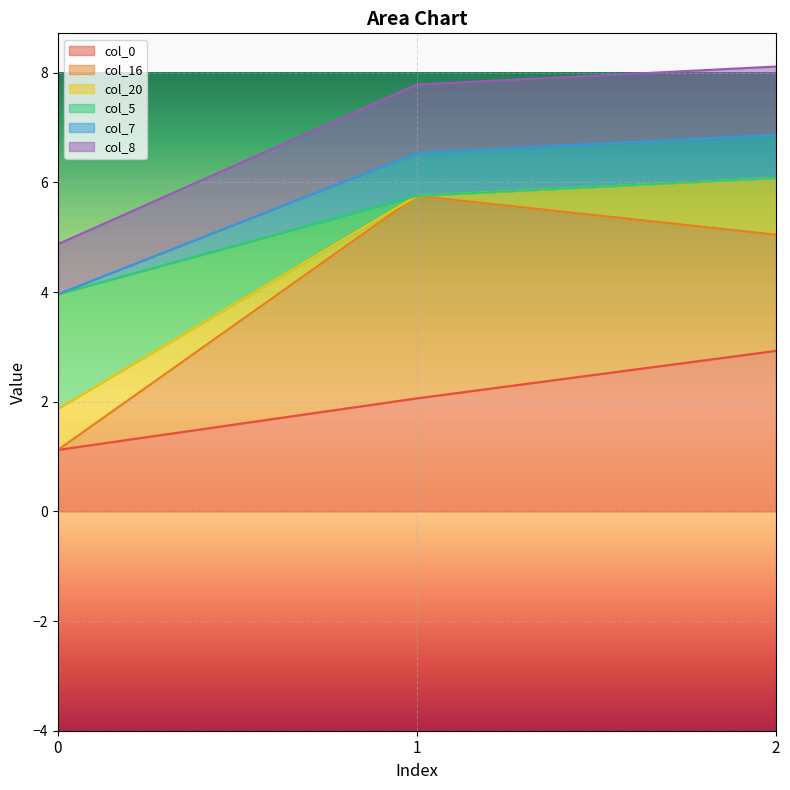

What is the total value across all series at 1?

7.8